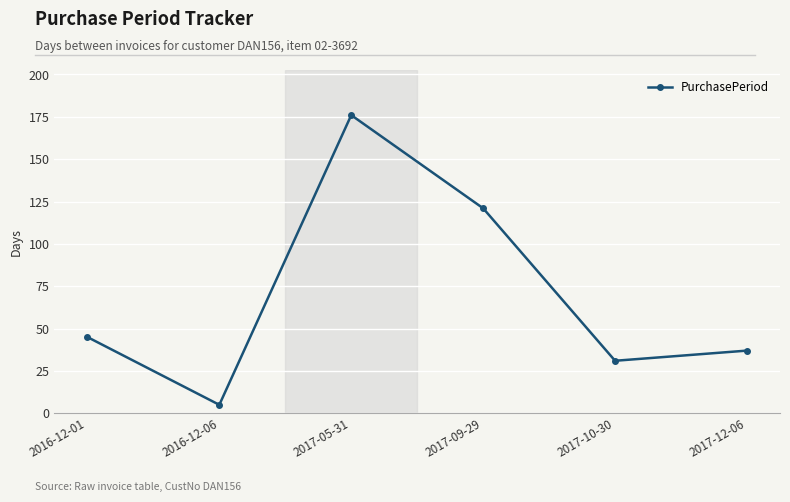

Reading right to left, what are all the values shown in this chart?

2017-12-06=37	2017-10-30=31	2017-09-29=121	2017-05-31=176	2016-12-06=5	2016-12-01=45